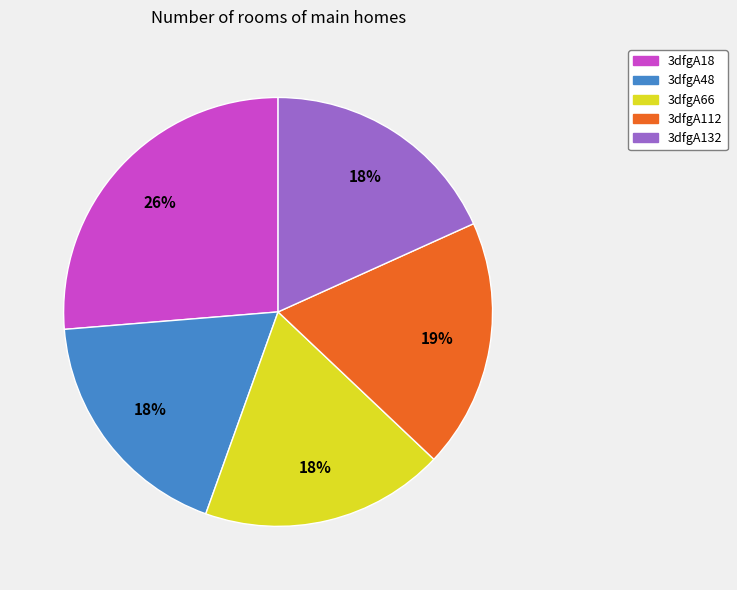

Which category has the biggest portion of the pie?

3dfgA18